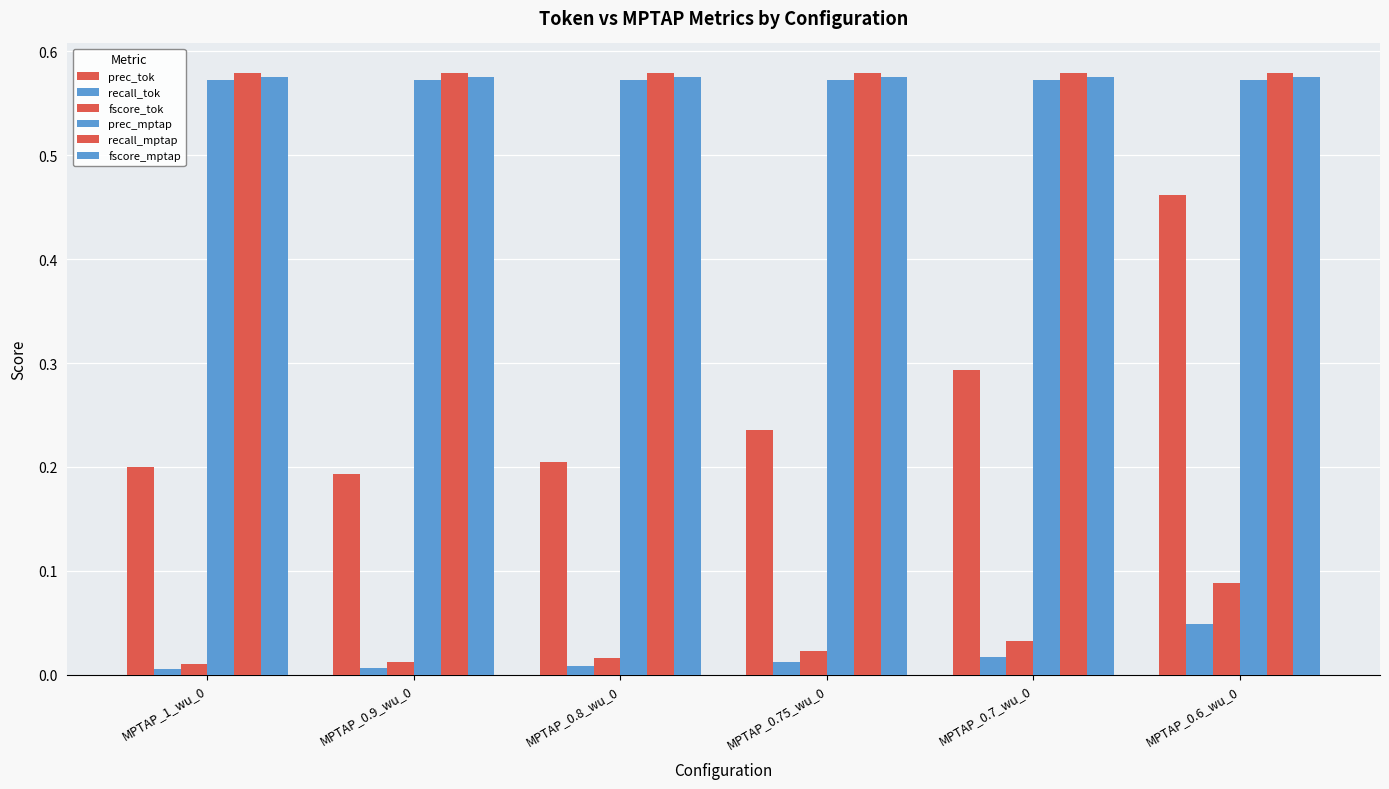

What is the label of the 1st bar from the right?

MPTAP_0.6_wu_0